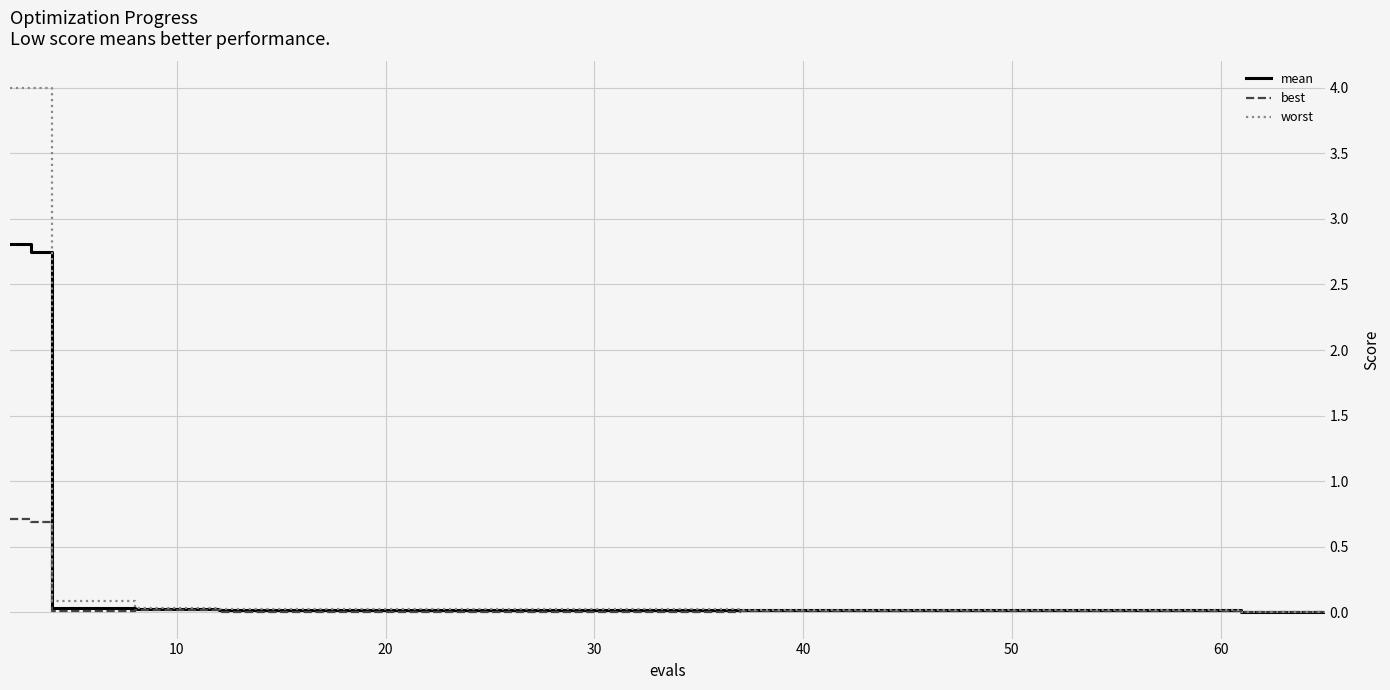

Which series has the largest total across all categories?

worst